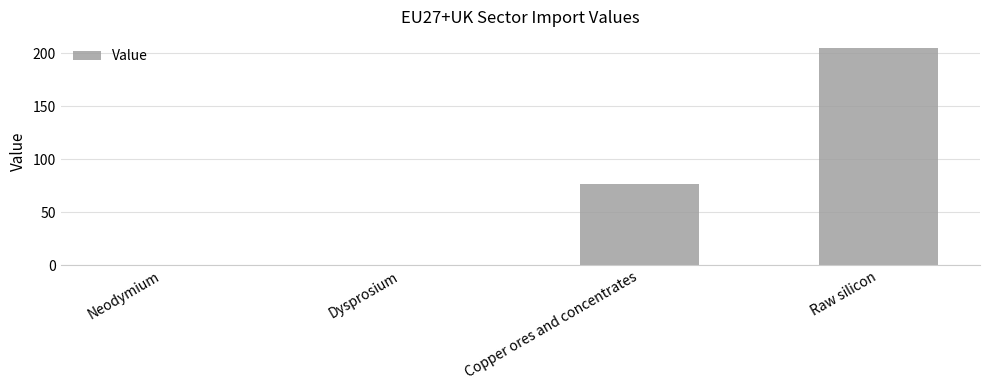

What is the sum of all values?

282.0